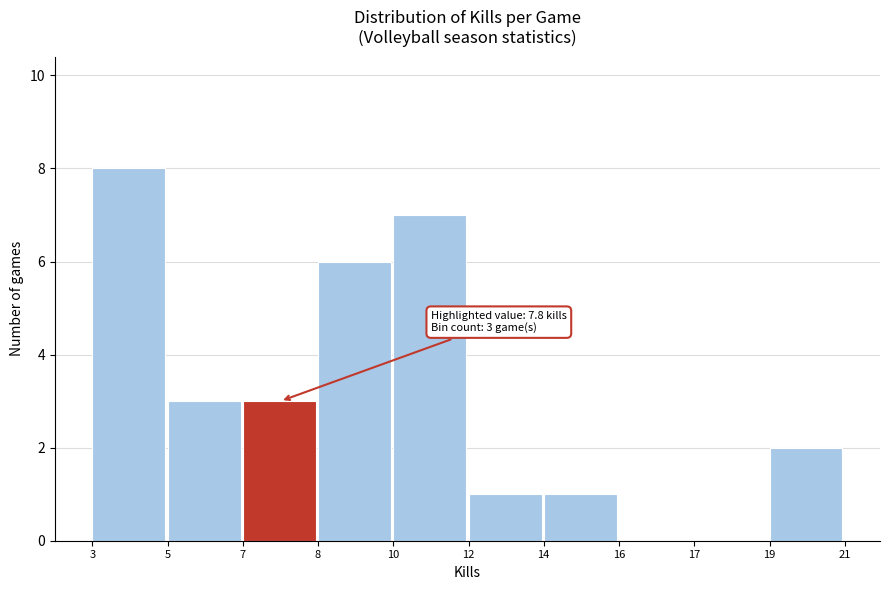

Reading left to right, transcribe all the data shown in this chart.

3=8	5=3	7=3	8=6	10=7	12=1	14=1	16=0	17=0	19=2